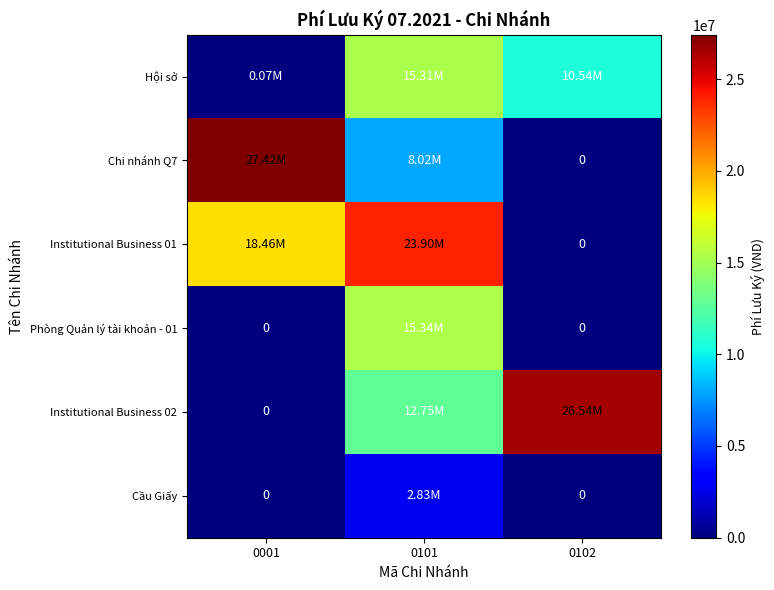

The Hội sở series shows 6089608.4 at 0102. True or false?

False